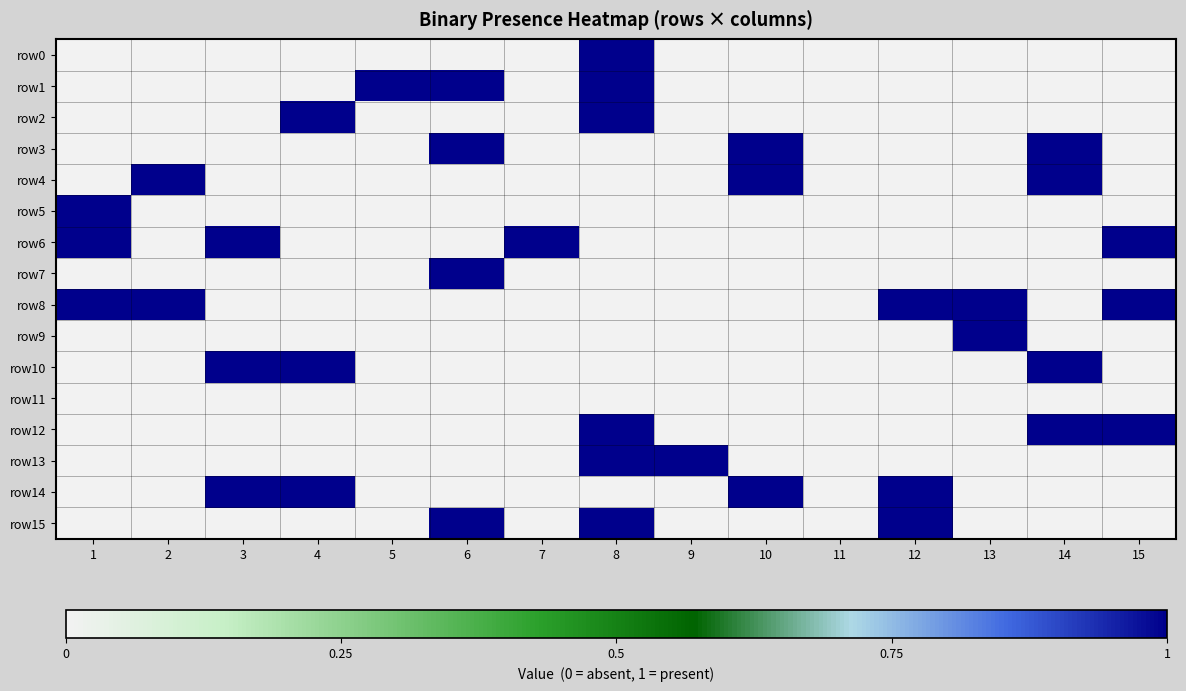

Which series changed the most between 7 and 12?

row6